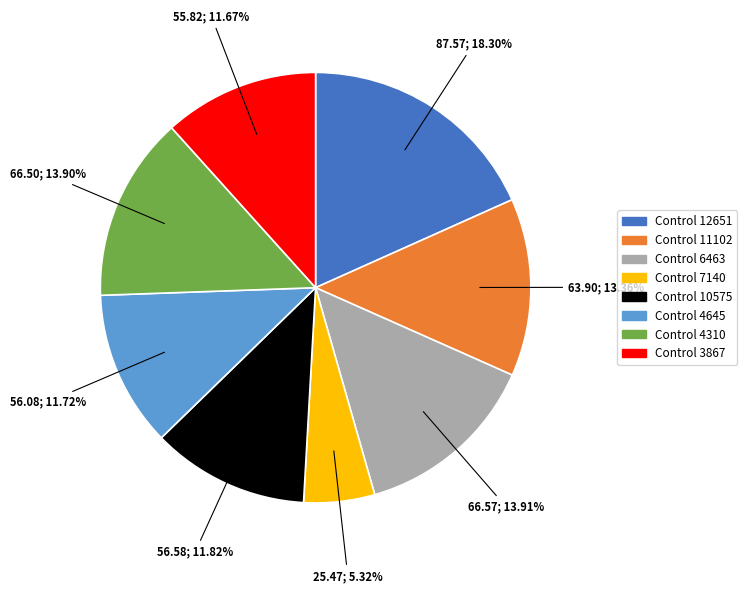

Is there a majority slice in this chart?

No